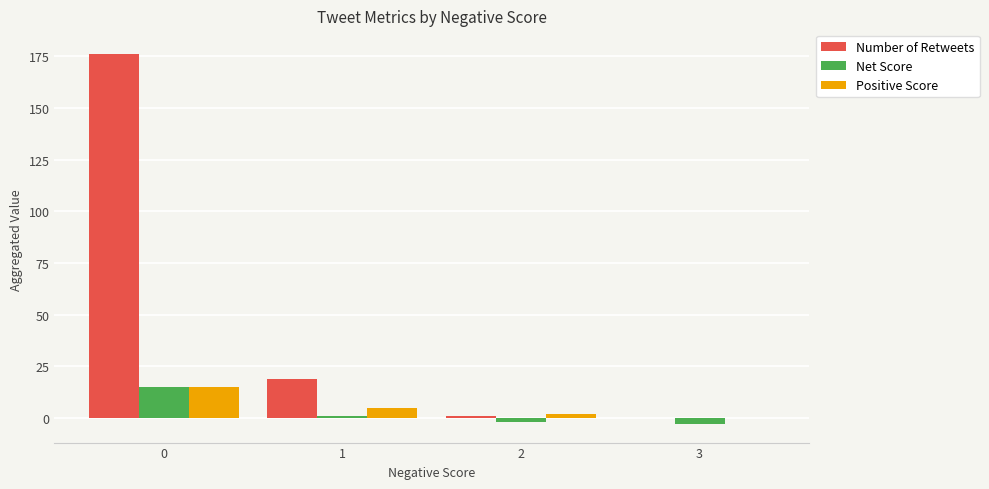

True or false: Number of Retweets has a value of 176 at 0.

True